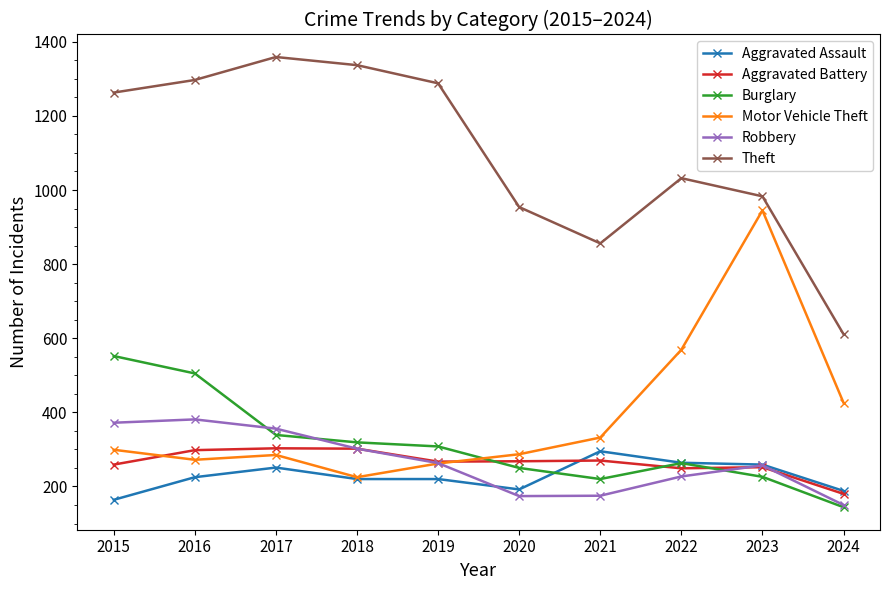

What value does the Robbery series have at 2016?

381